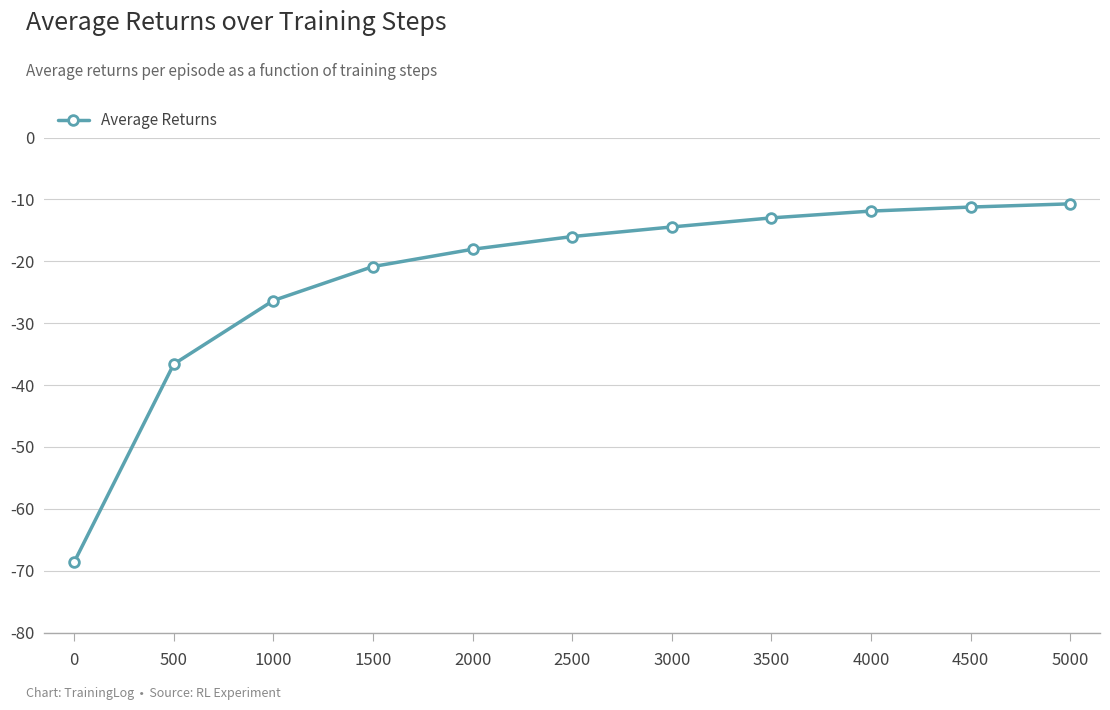

What is the smallest value displayed?

-68.6